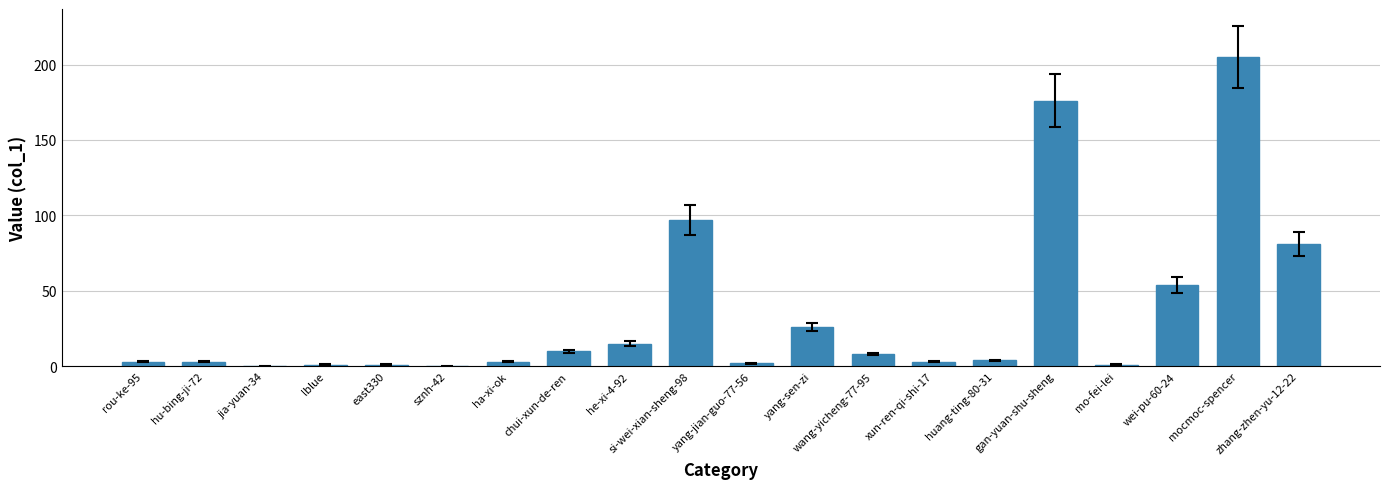

What is the difference between the values at wei-pu-60-24 and ha-xi-ok?

51